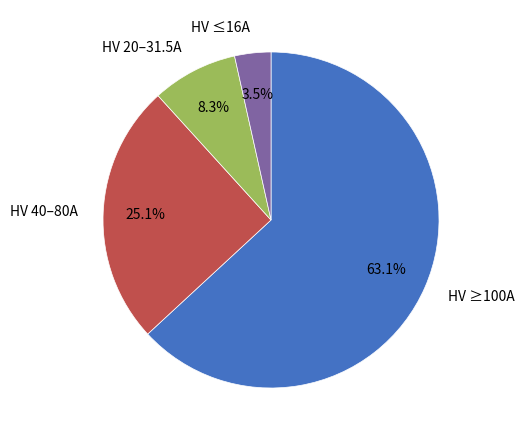

How many slices are in this pie chart?

4